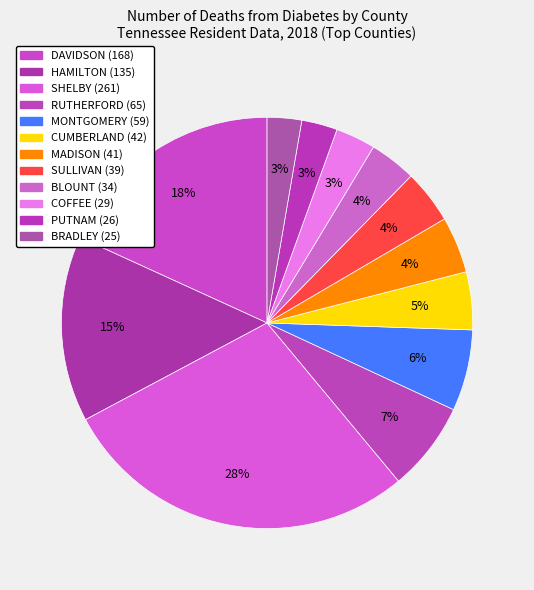

What percentage is the RUTHERFORD slice, to the nearest percent?

7%